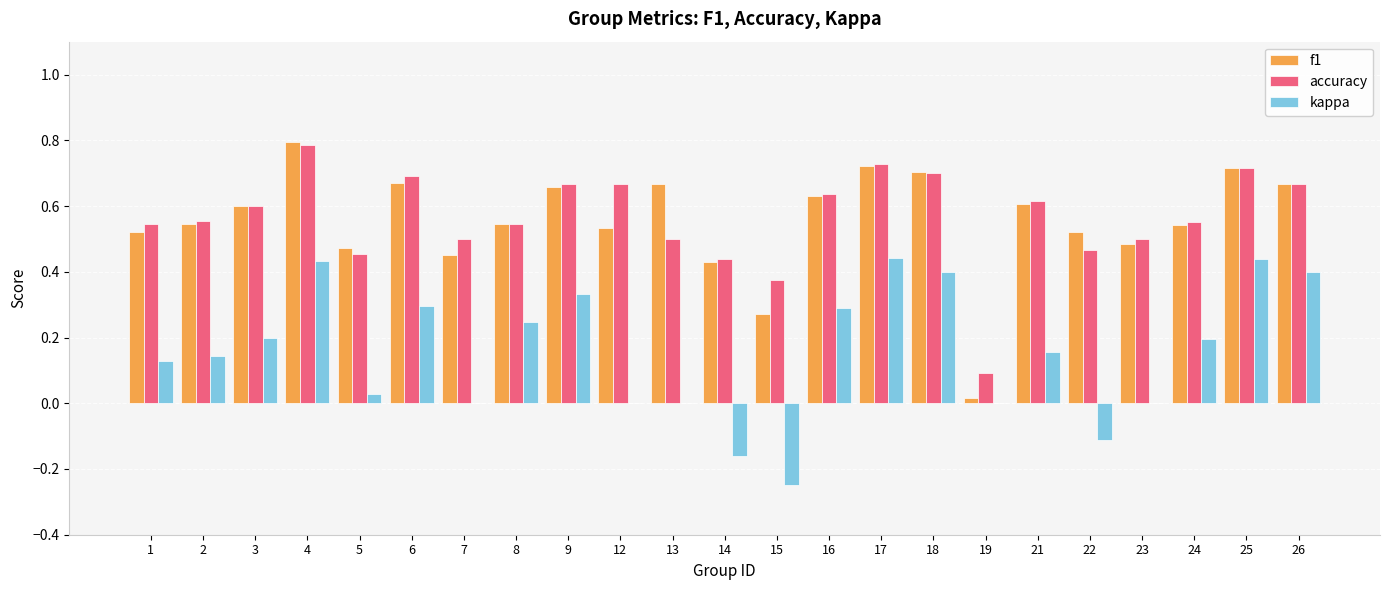

Is the value of kappa at 8 greater than the value of accuracy at 15?

No